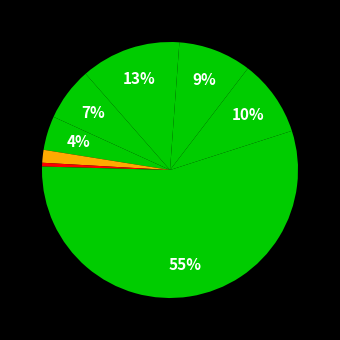

Which category has the smallest portion of the pie?

Arson